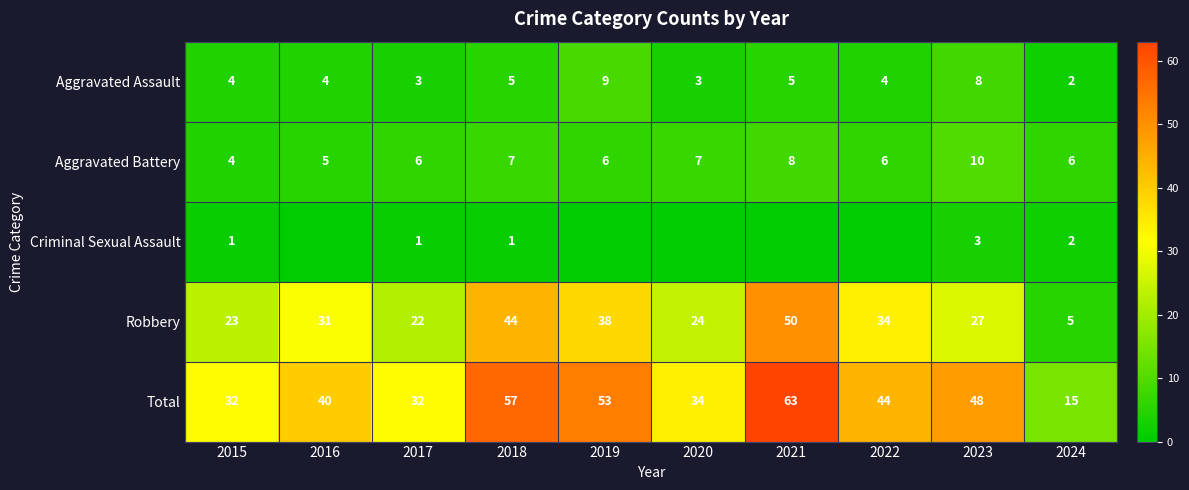

At which category is the sum across all series the highest?

2021